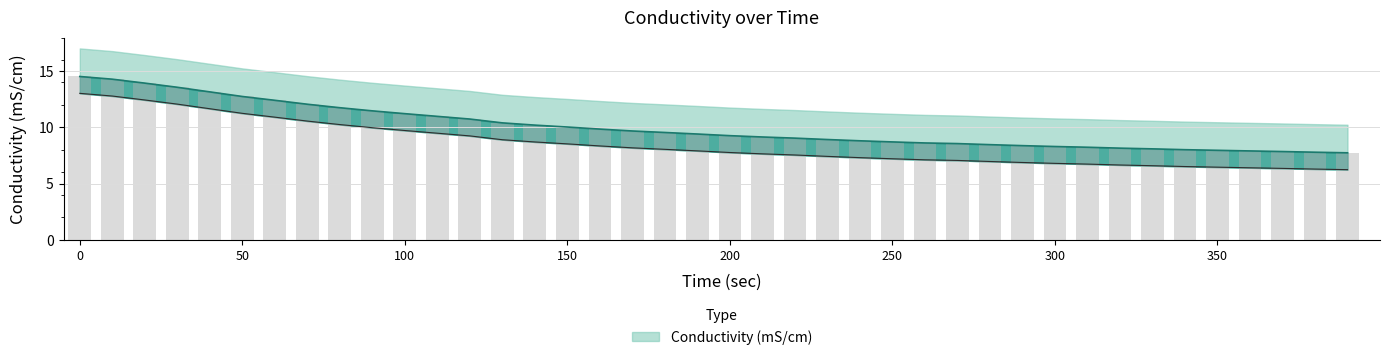

What is the value of the 23rd bar from the left?

9.0